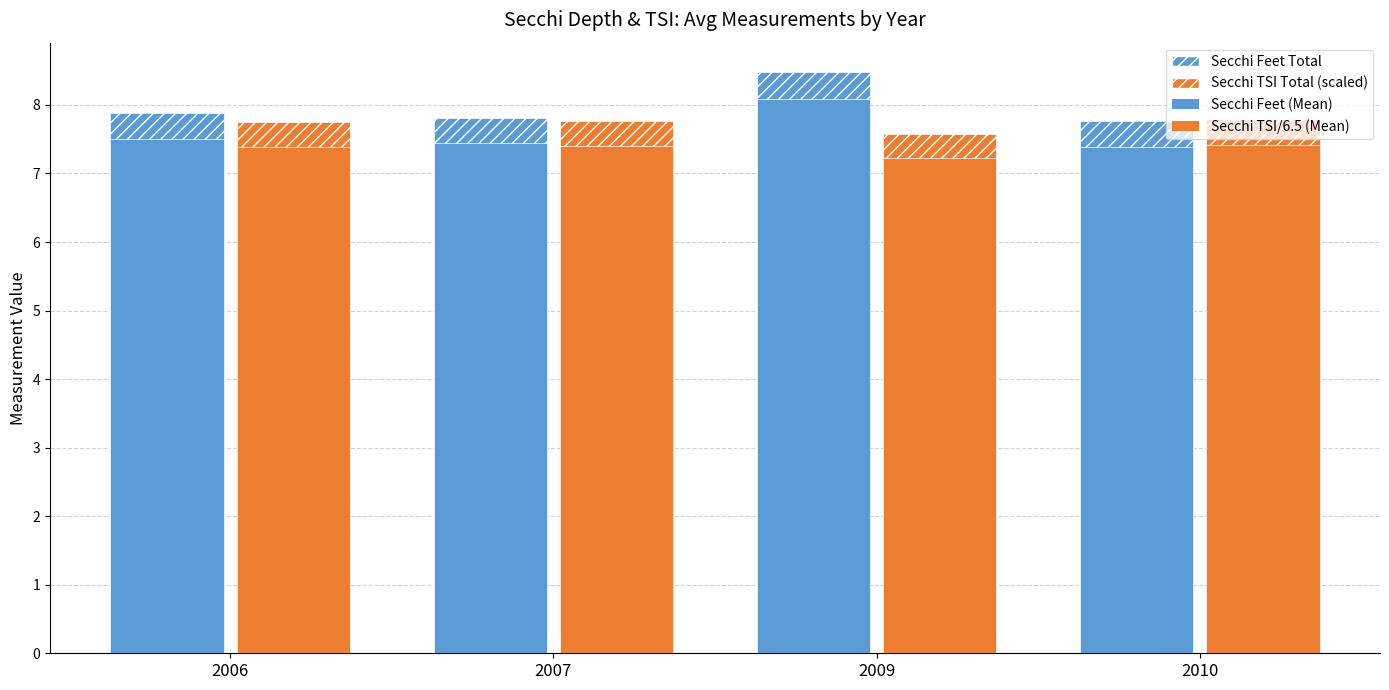

How many series are shown in this chart?

4